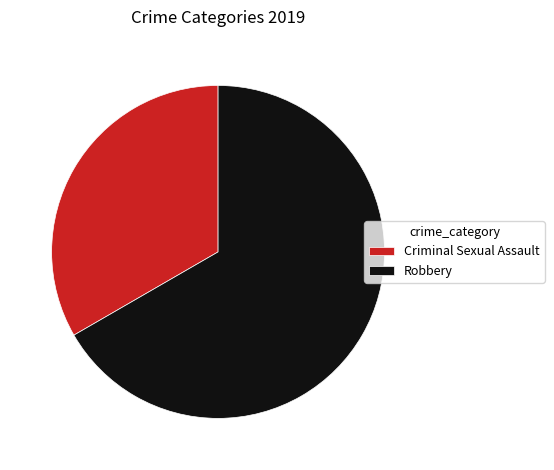

How many slices are in this pie chart?

2